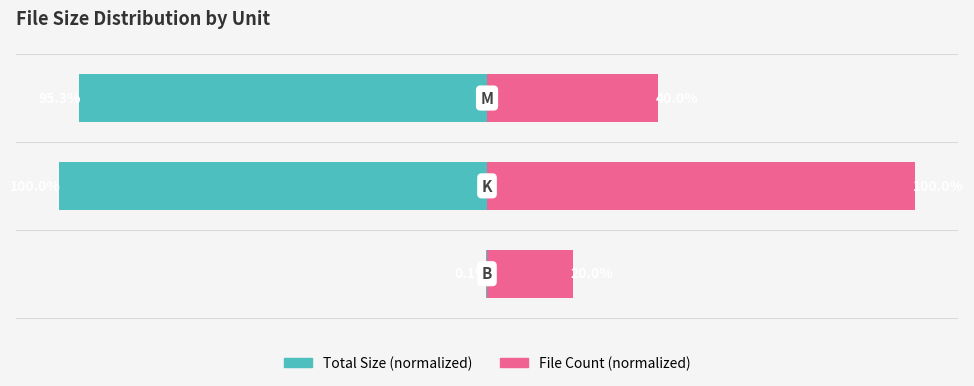

Reading right to left, what are all the values shown in this chart?

Total Size (normalized): -95.3	-100.0	-0.1
File Count (normalized): 40.0	100.0	20.0